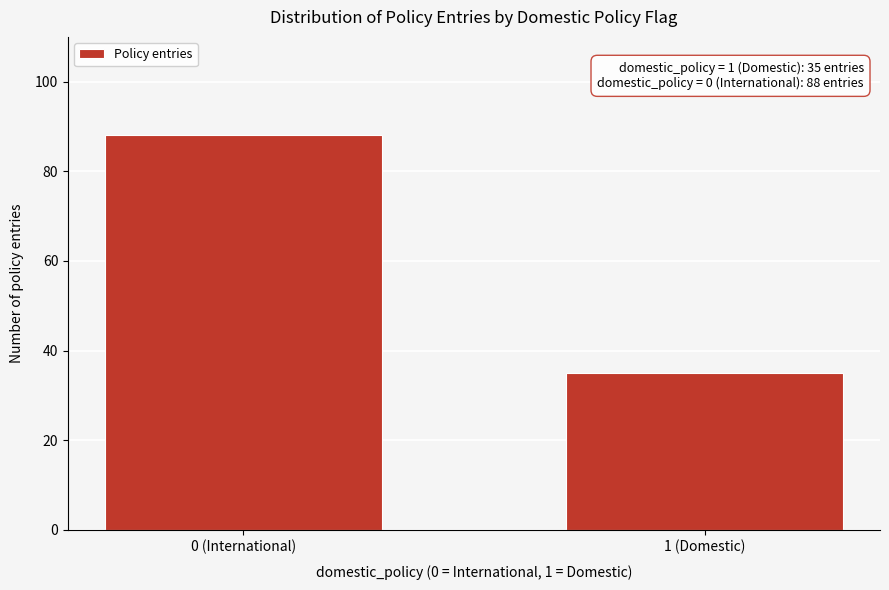

Reading right to left, what are all the values shown in this chart?

1 (Domestic)=35	0 (International)=88